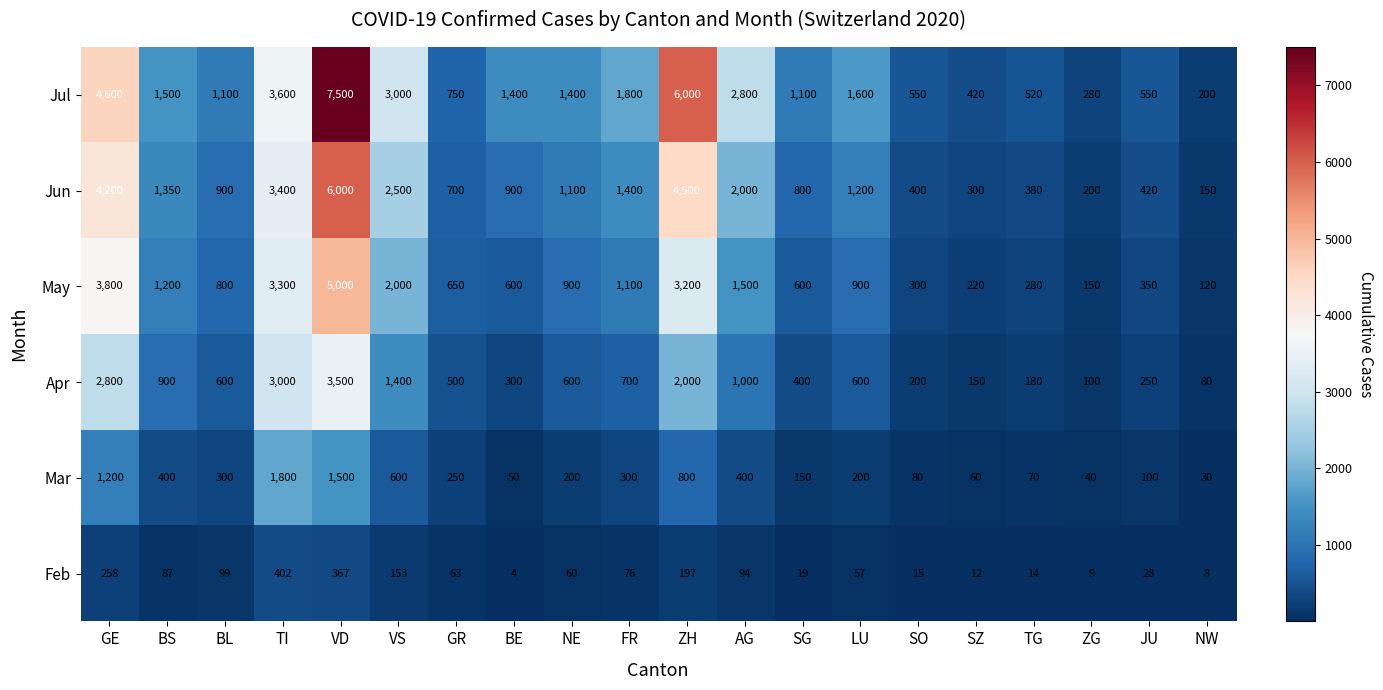

Rank the series at SG from lowest to highest value.

Feb, Mar, Apr, May, Jun, Jul